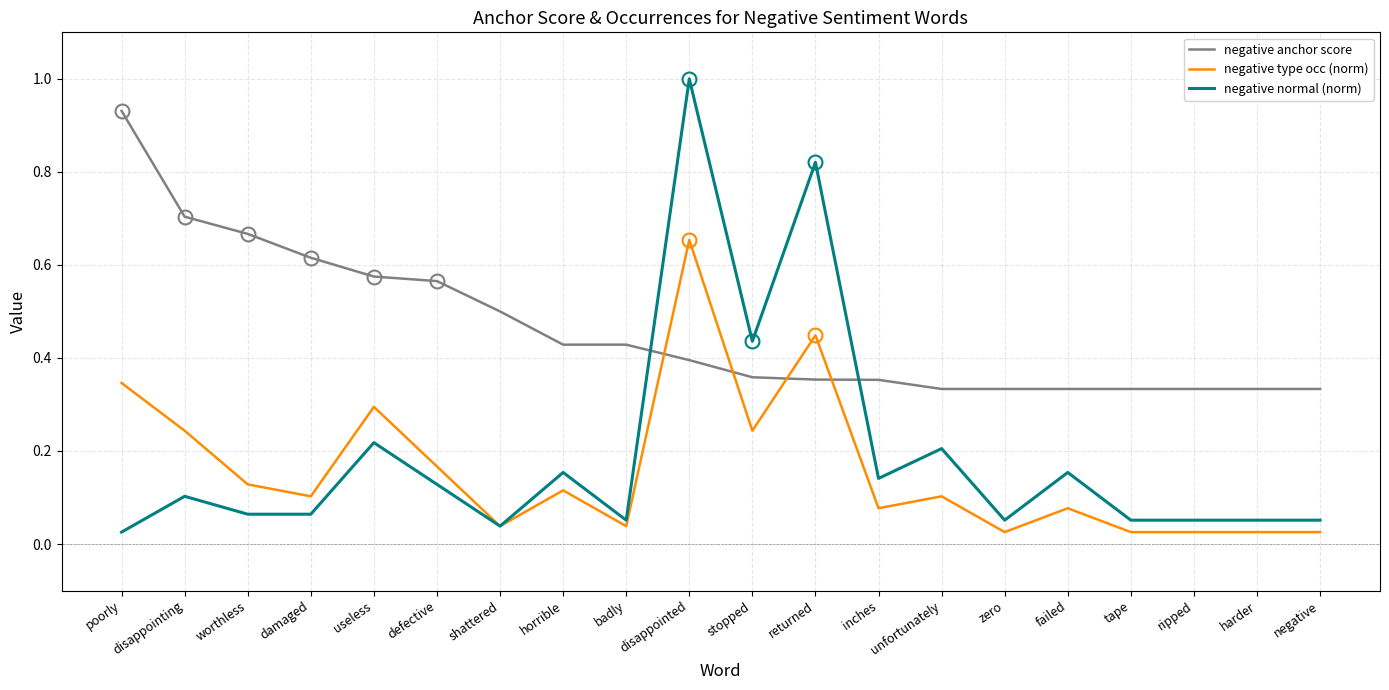

True or false: negative normal (norm) has a value of 0.2 at unfortunately.

True